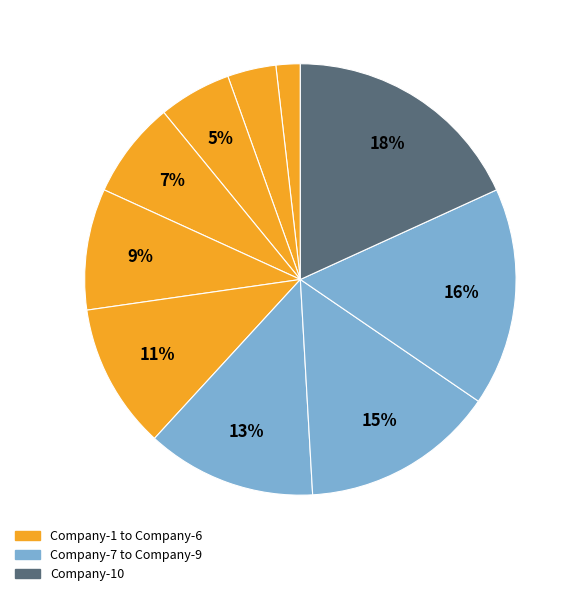

How many slices are in this pie chart?

10